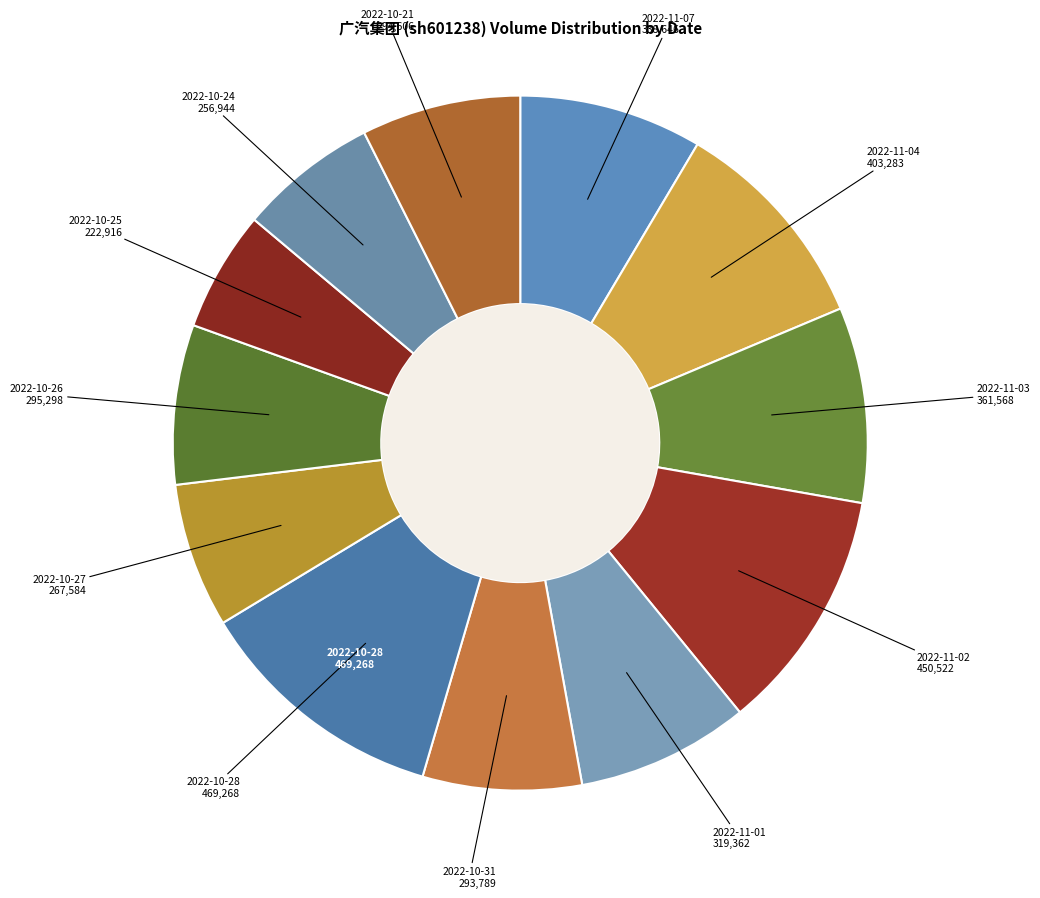

How many segments does this pie chart have?

12